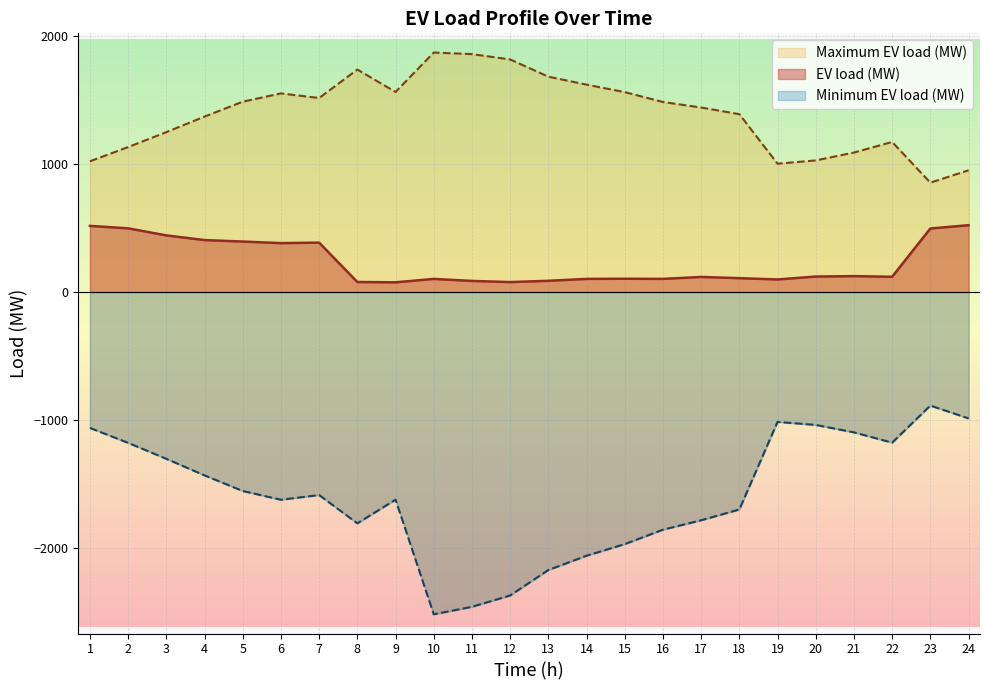

How many categories are shown in the chart?

24